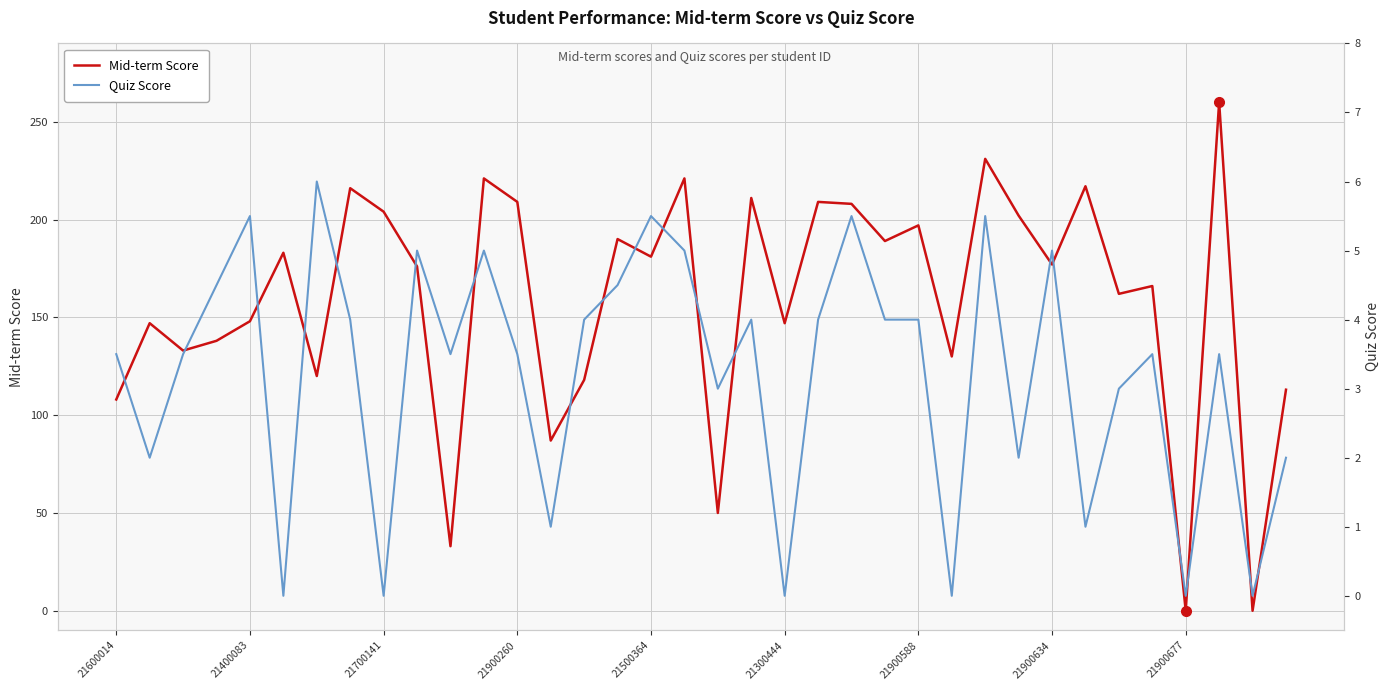

What is the maximum value for Mid-term Score?

260